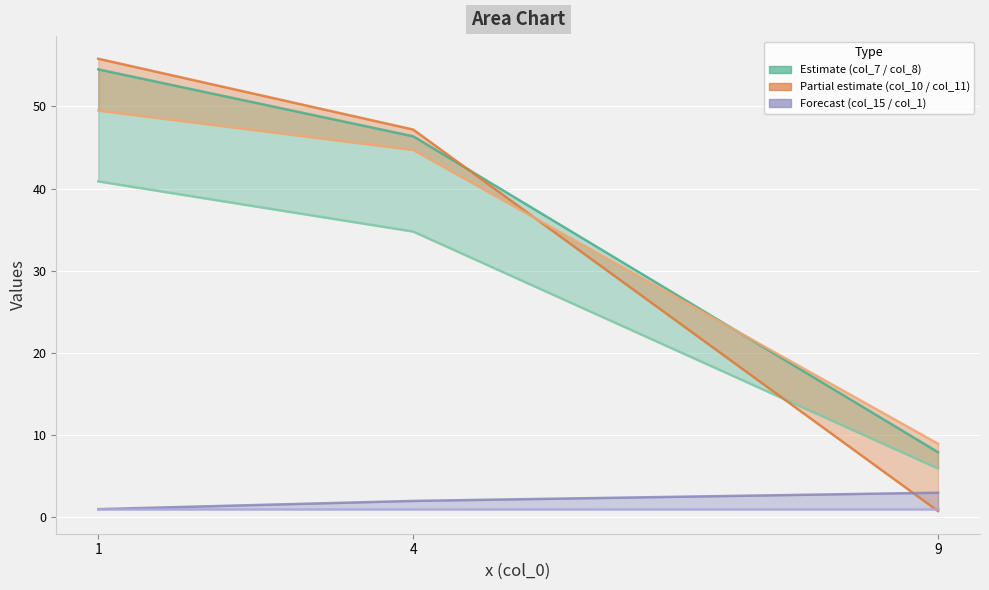

What is the value of the col_8 (Estimate lower) point at the 3rd from the left?

5.9